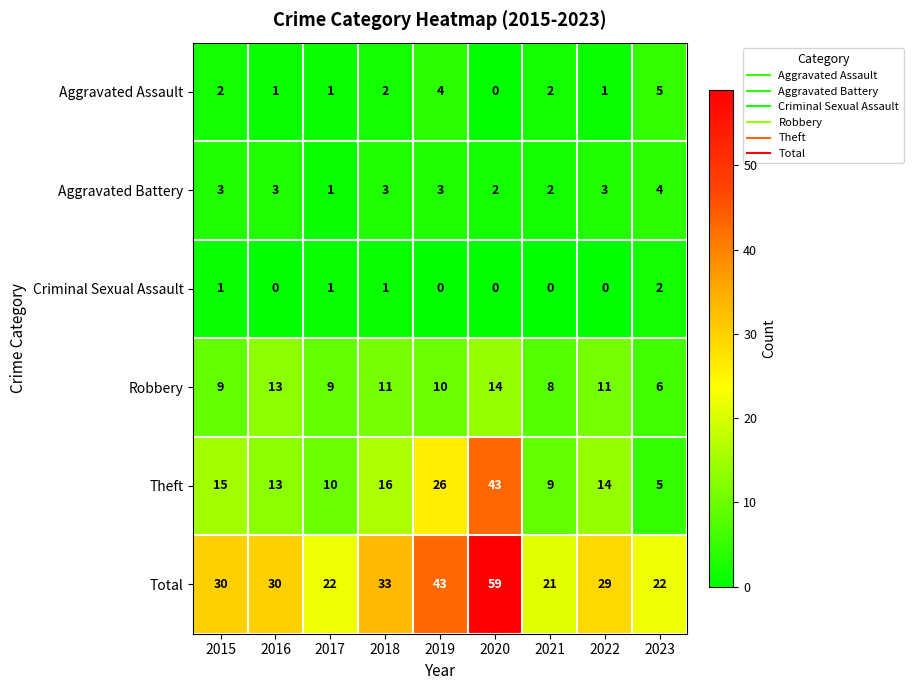

What is the total value across all series at 2023?

44